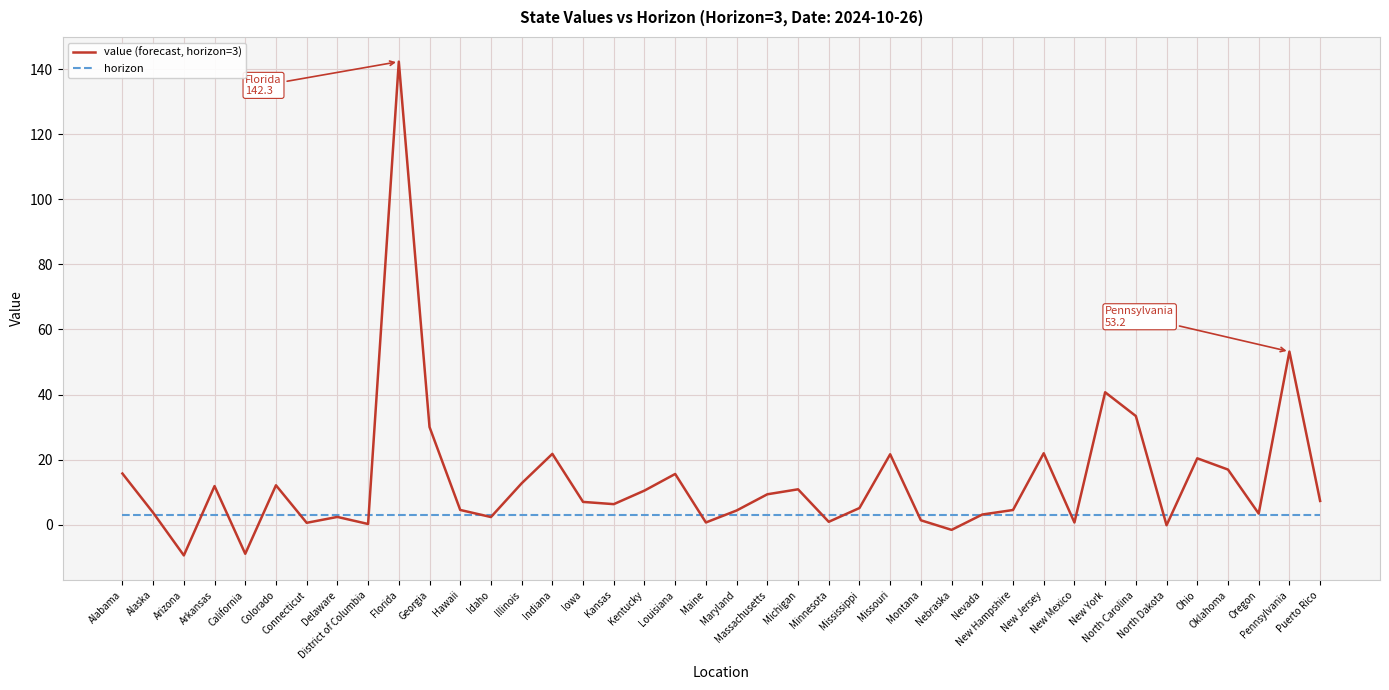

Which series has the largest total across all categories?

value (forecast, horizon=3)